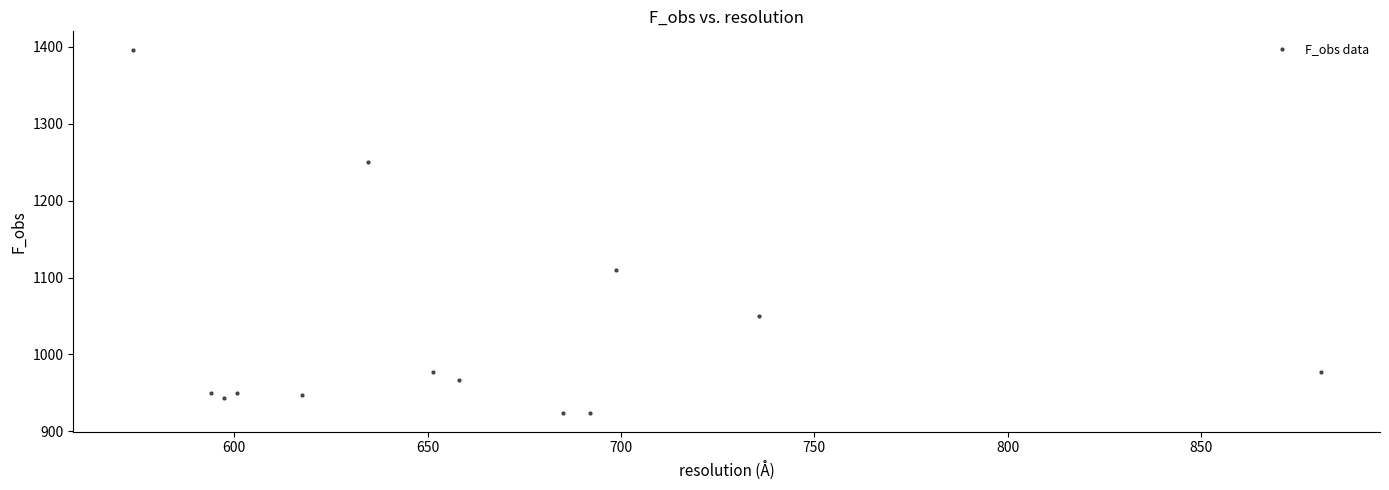

What is the range of Y values (max minus min)?

473.3